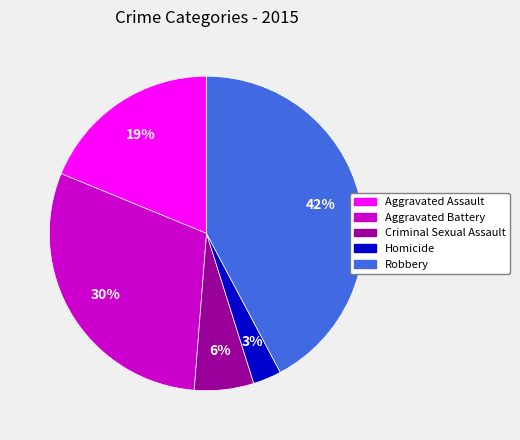

Is there a majority slice in this chart?

No